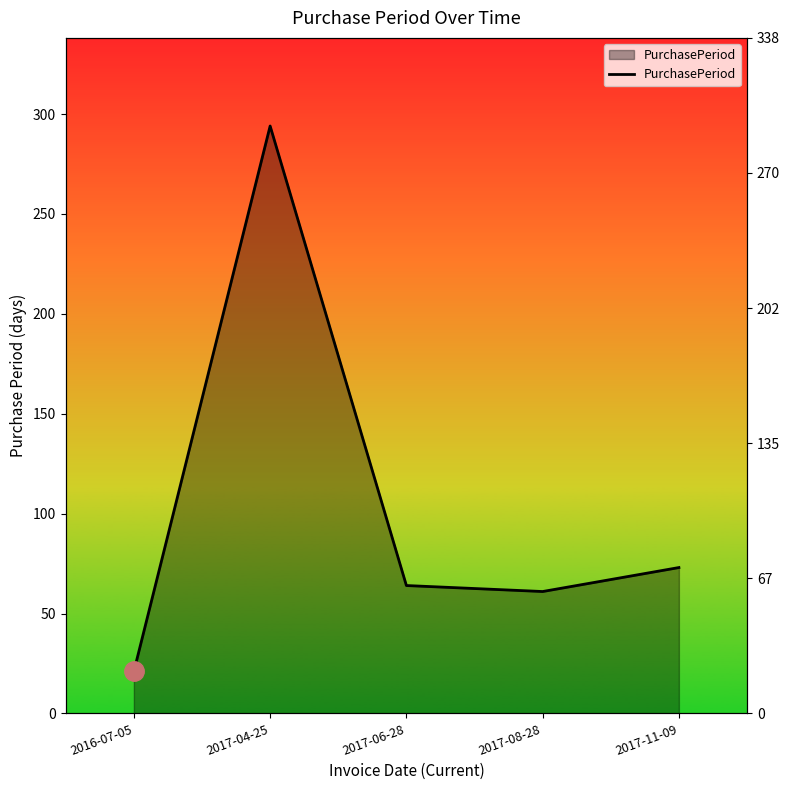

How many lines are shown in the chart?

1